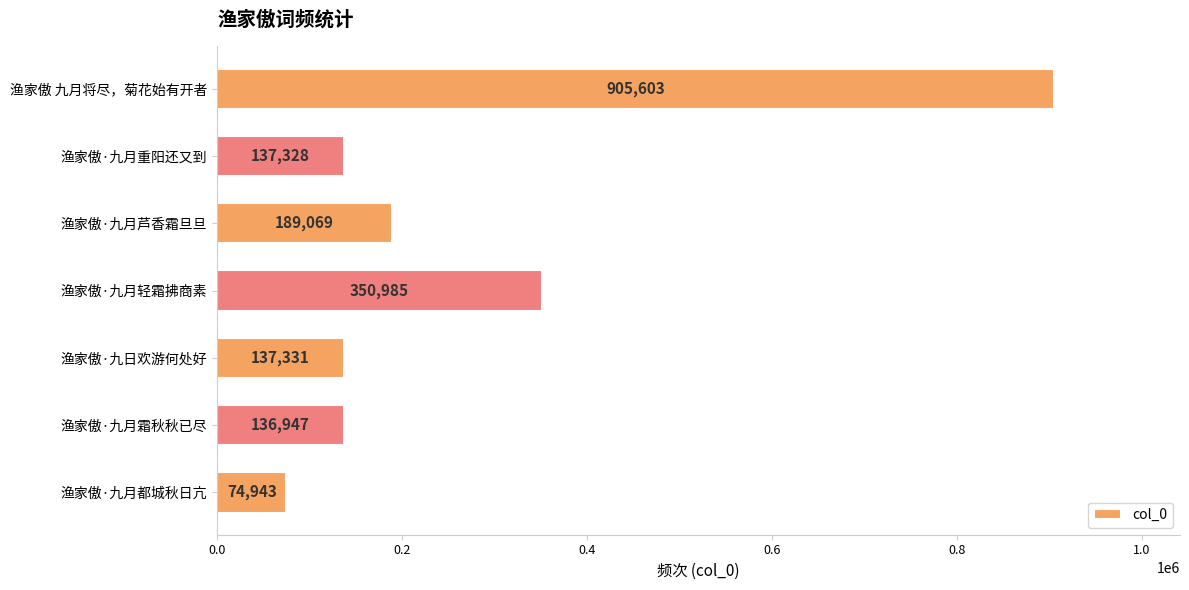

What is the sum of all values?

1932206